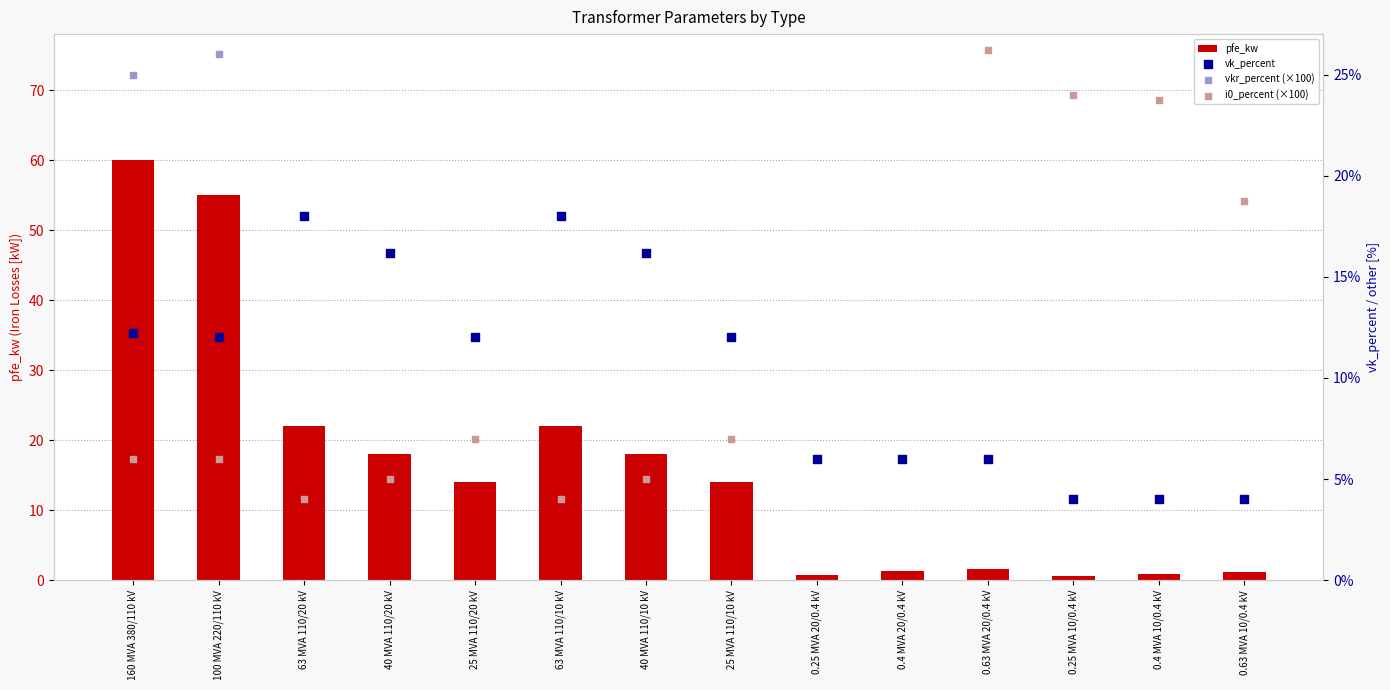

Is the value of i0_percent (×100) at 40 MVA 110/10 kV greater than the value of vkr_percent (×100) at 0.63 MVA 10/0.4 kV?

No